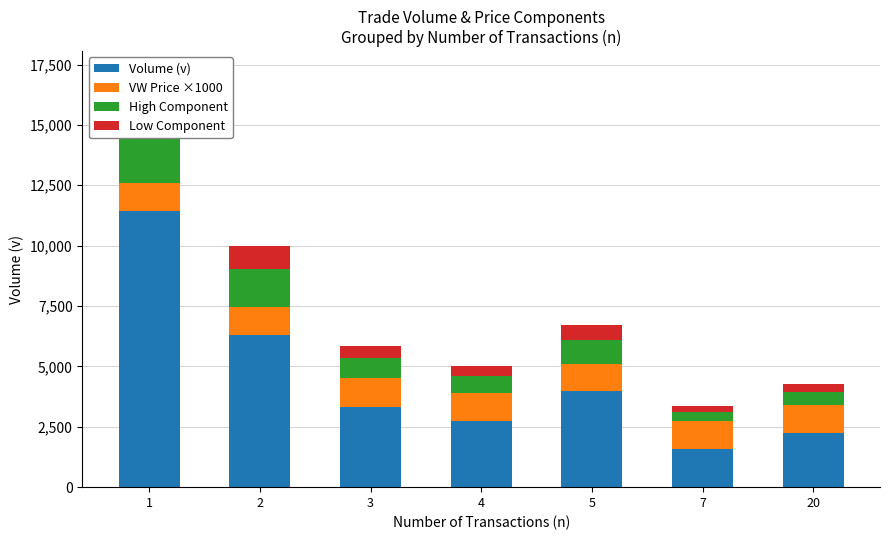

What value does the Low Component series have at 2?

945.9